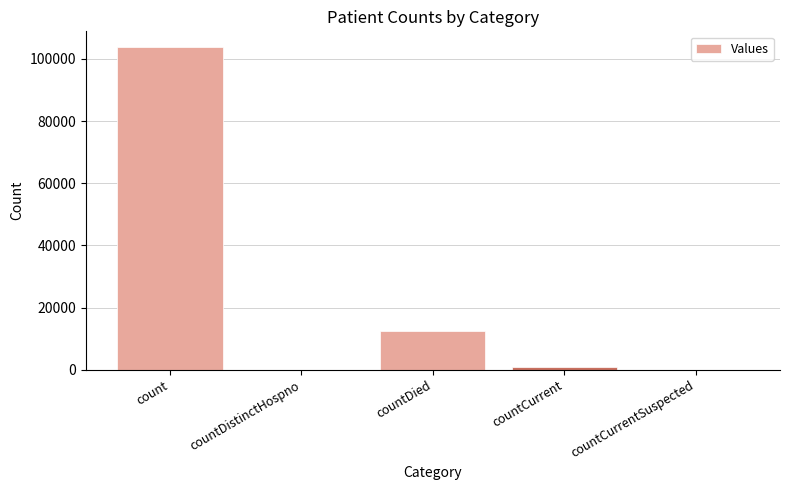

What is the change in value from countCurrent to countCurrentSuspected?

-1002